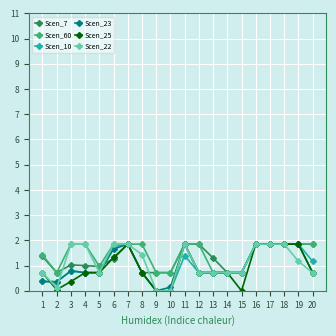

Is the value of Scen_7 at 18 greater than the value of Scen_25 at 3?

Yes